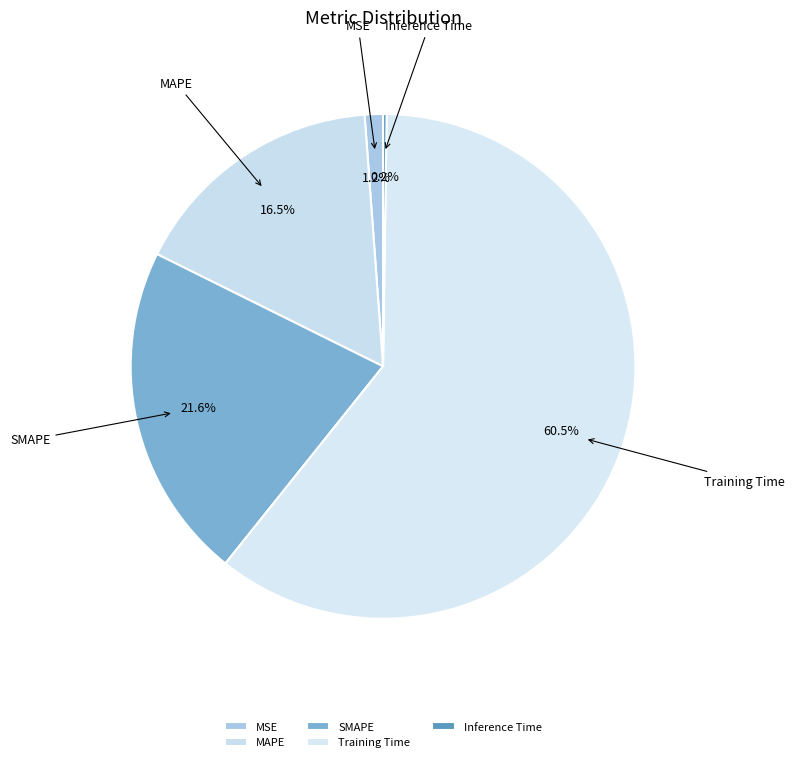

What is the largest slice in the pie chart?

Training Time